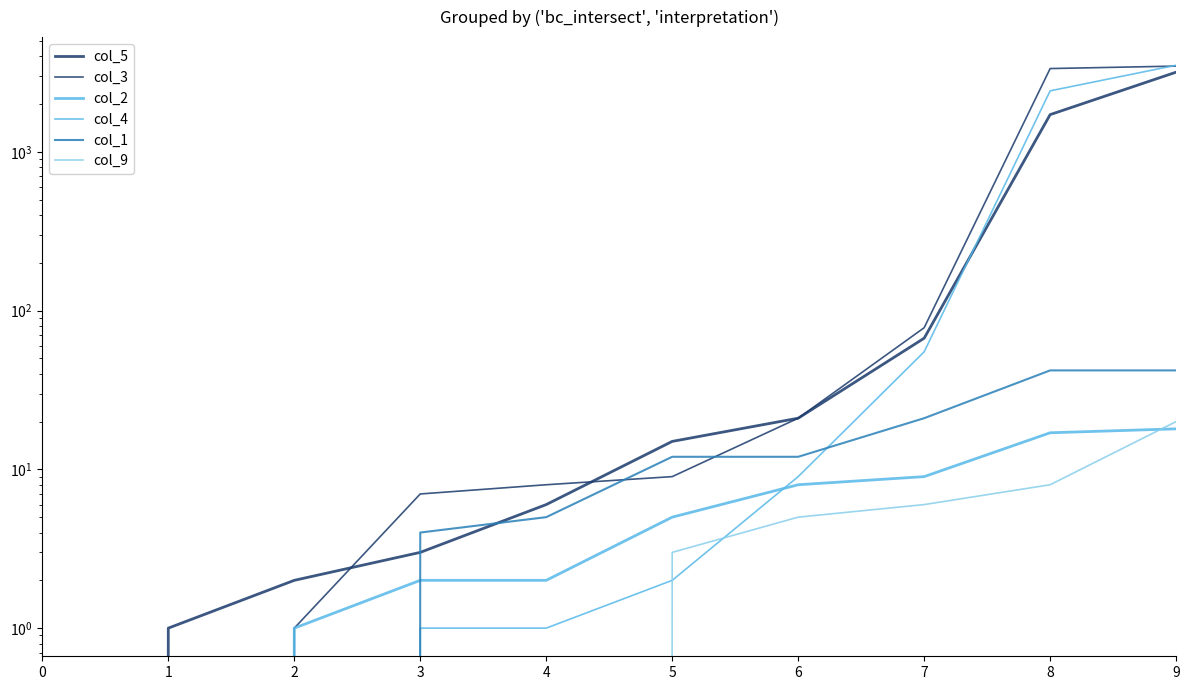

How many lines are shown in the chart?

6